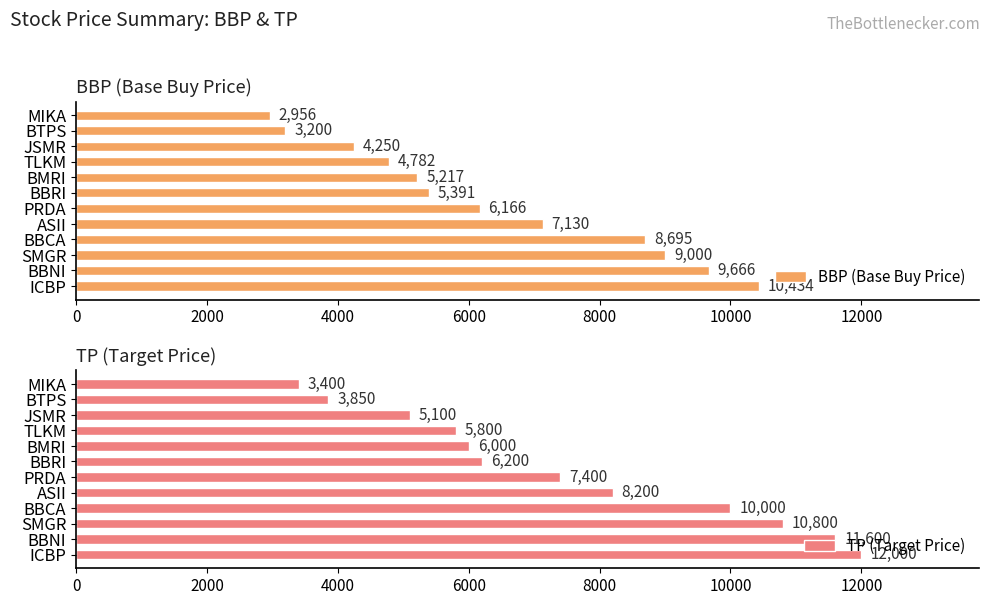

True or false: BBP (Base Buy Price) has a value of 10434 at ICBP.

True